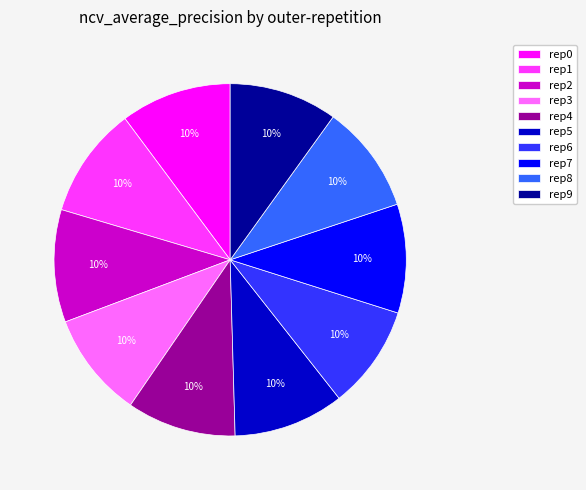

To the nearest percent, what percentage of the pie is rep2?

10%